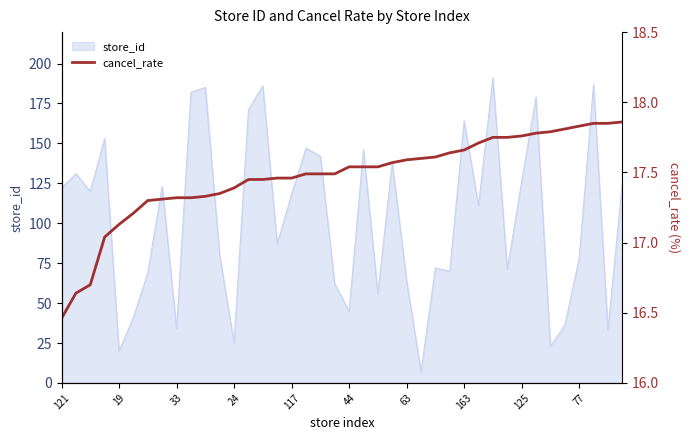

What is the maximum value for store_id?

191